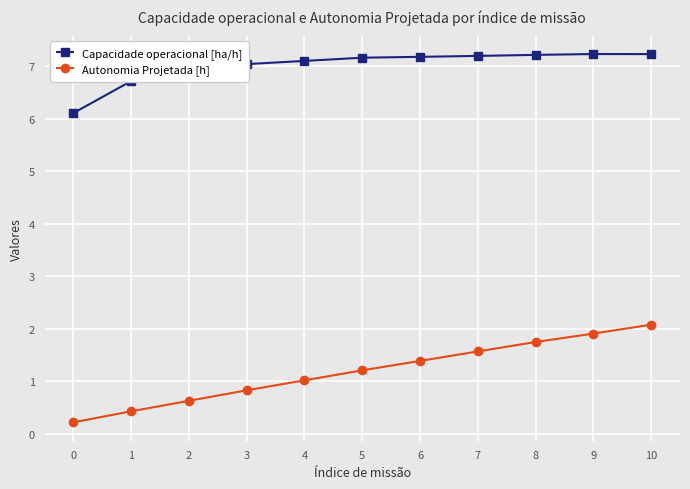

Which series changed the most between 4 and 8?

Autonomia Projetada [h]